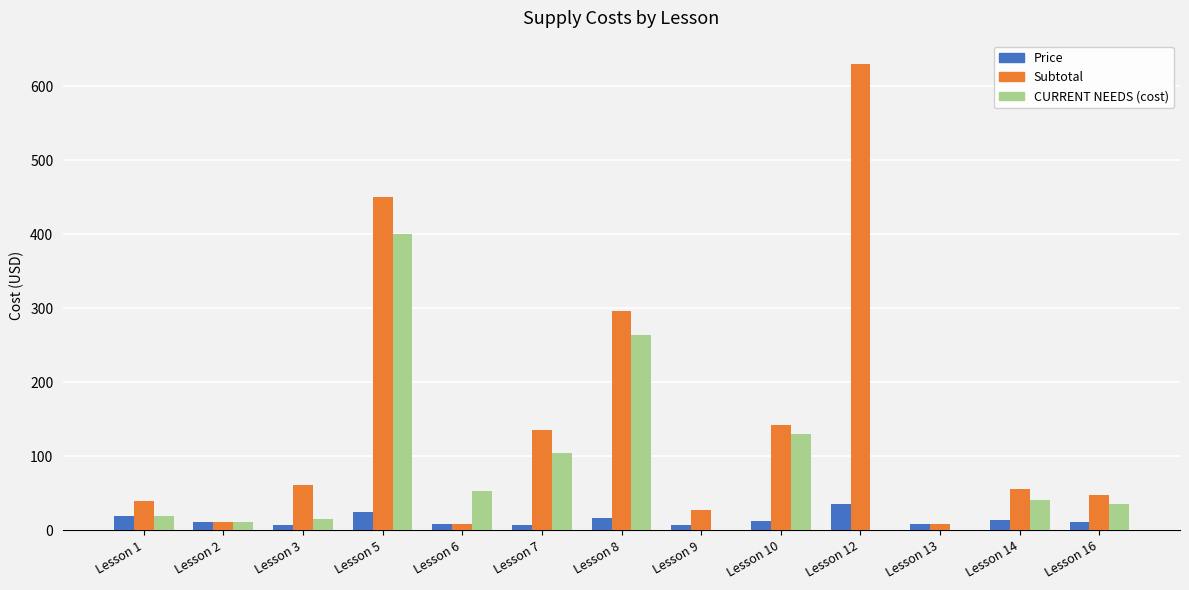

How many groups of bars are there?

13